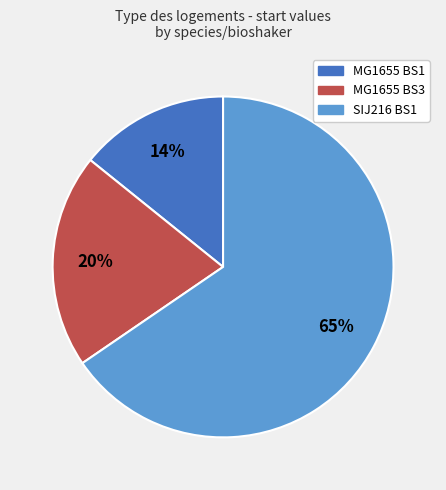

Which category has the smallest portion of the pie?

MG1655 BS1